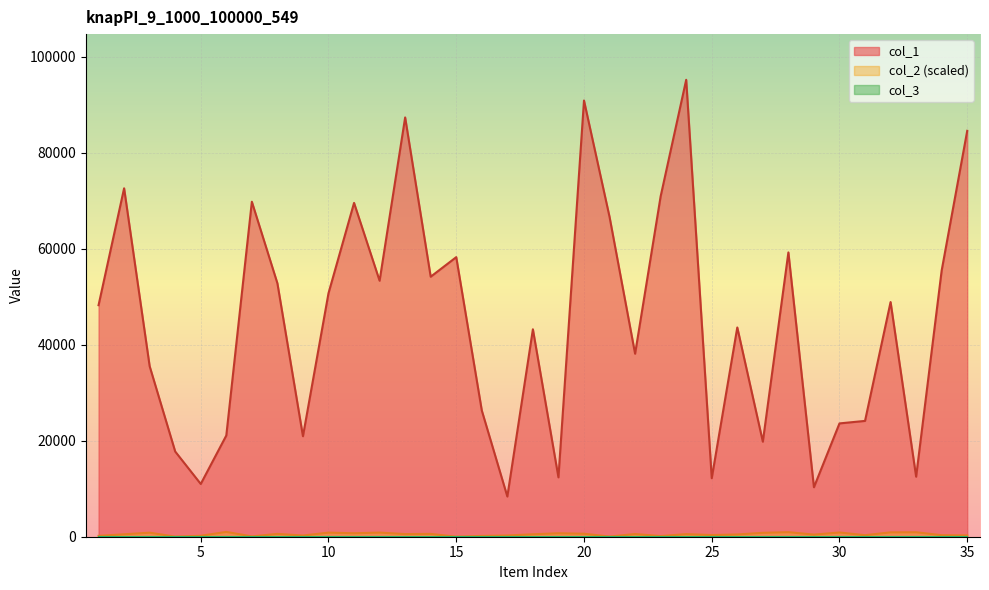

At how many categories does at least one series exceed 79470?

4